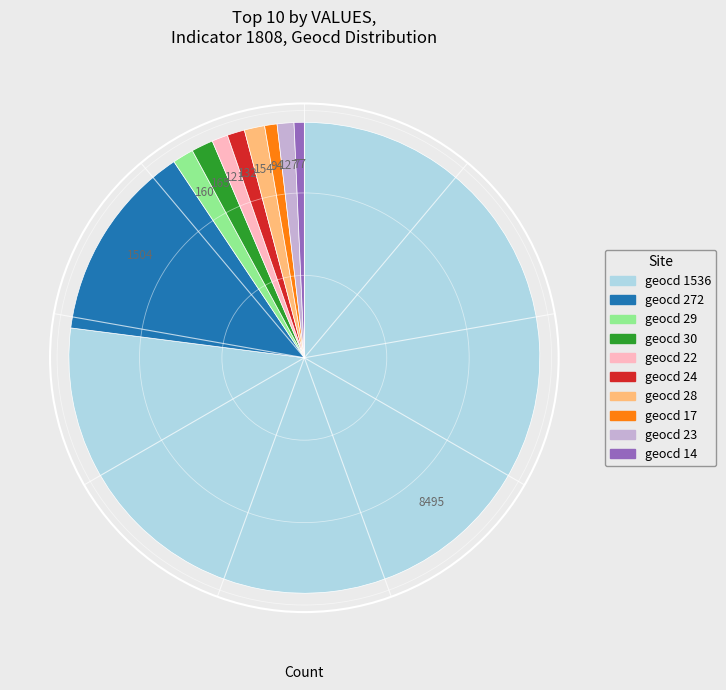

Does geocd 17 represent more than half of the total?

No